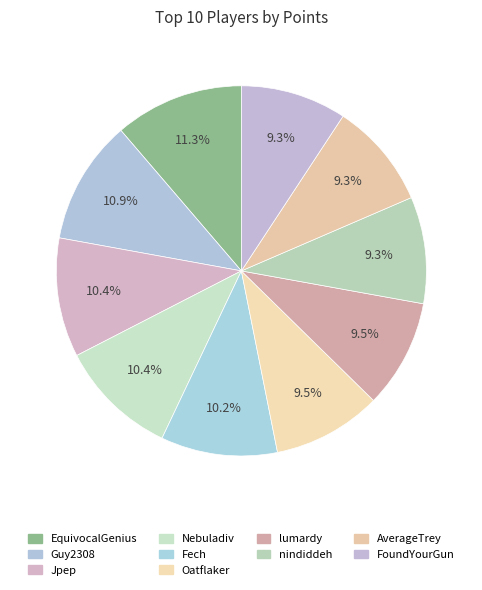

Does any single category account for the majority?

No